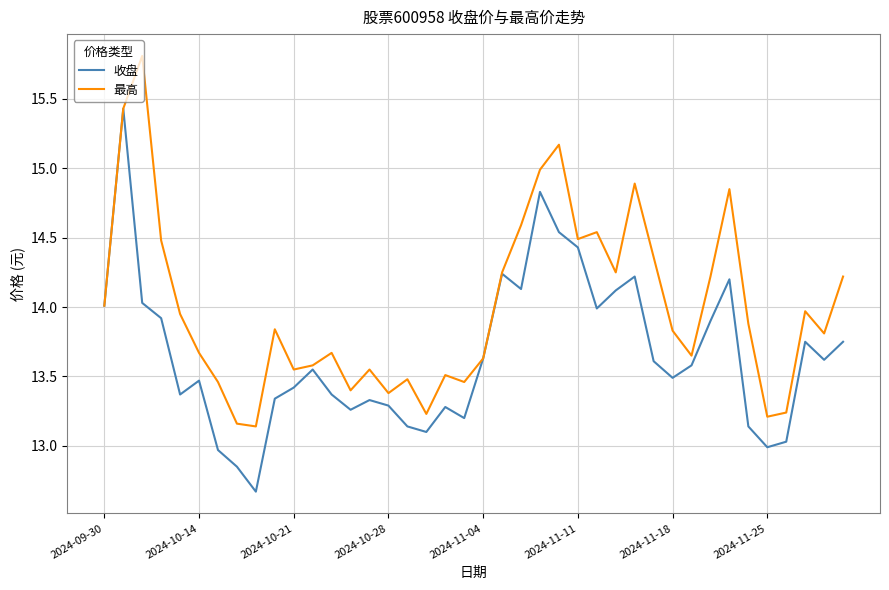

What is the lowest value of the 收盘 series?

12.7